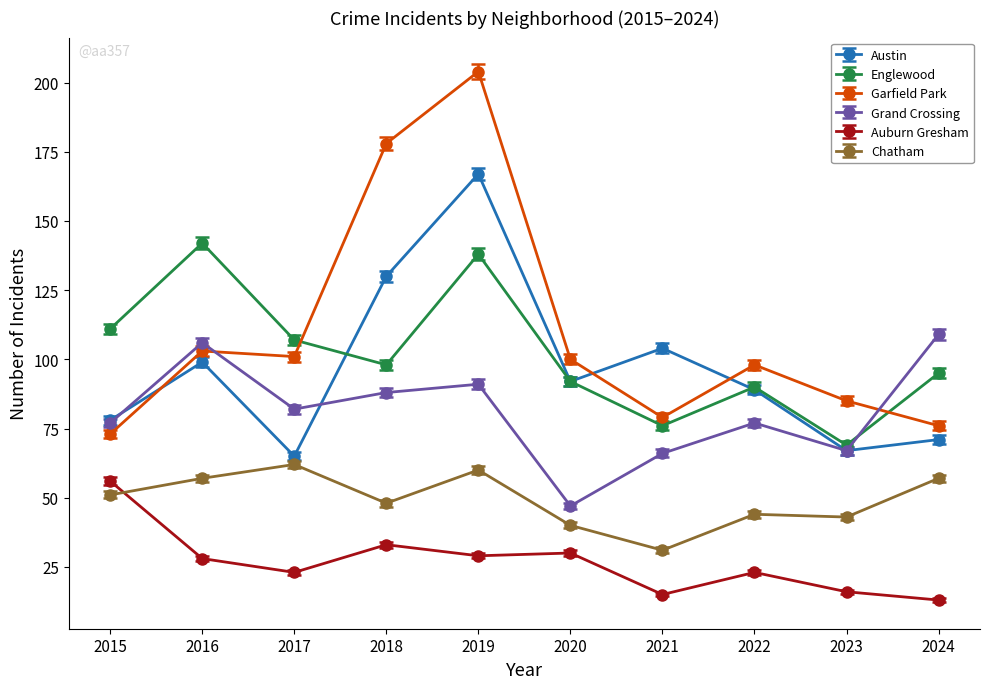

How many values in the Auburn Gresham series are below 28?

5